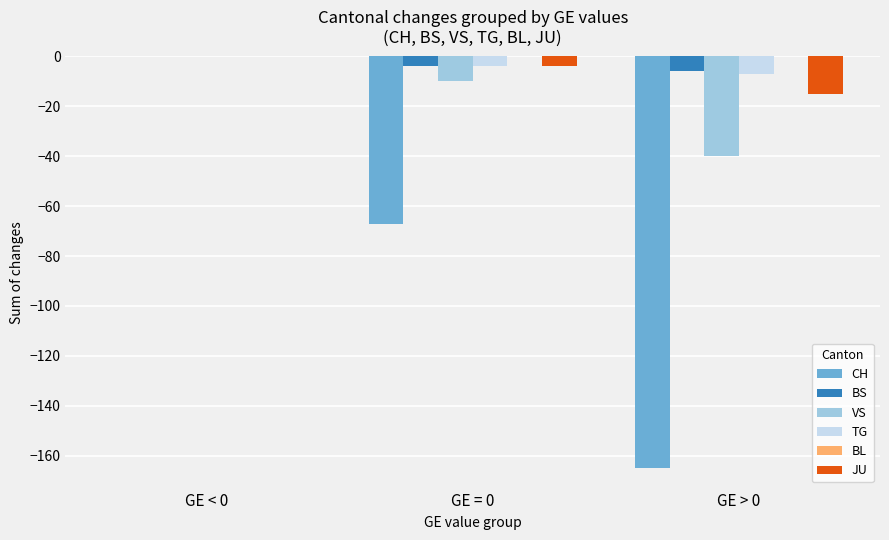

Which series has the widest spread of values?

CH